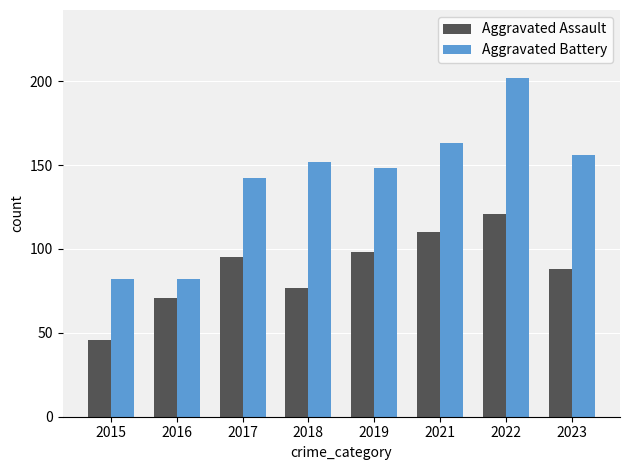

At which label is Aggravated Battery closest to 142?

2017